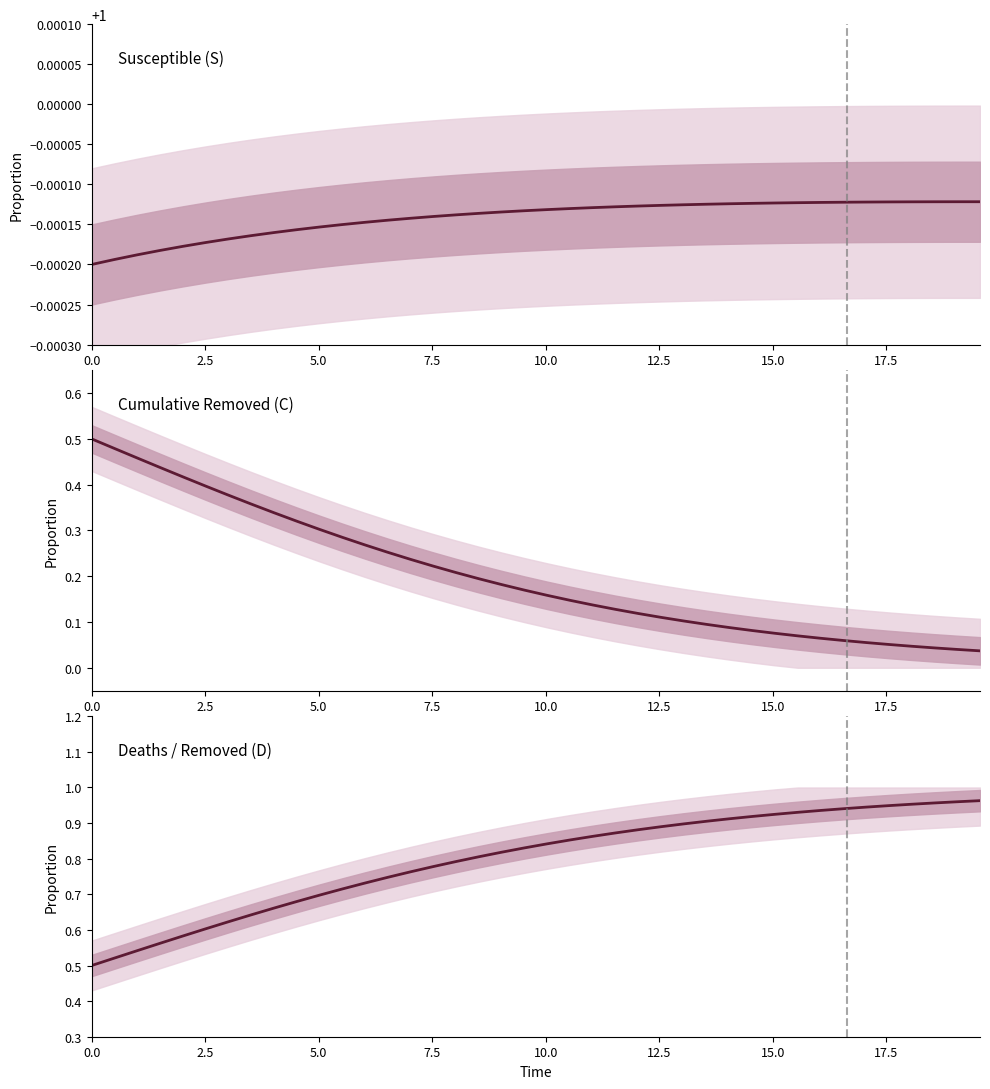

How many distinct data groups are displayed?

3